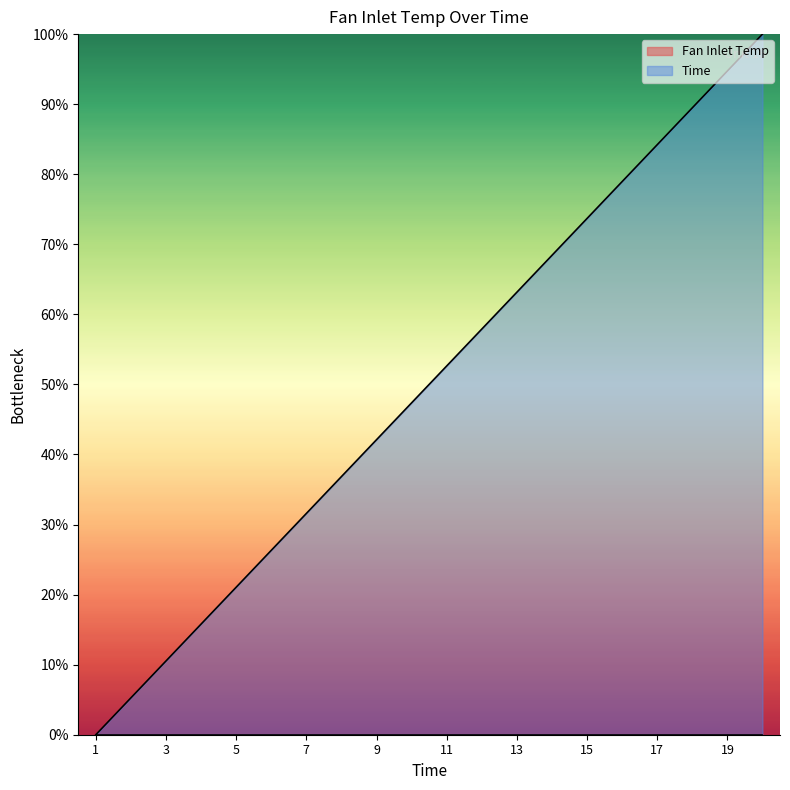

Which label corresponds to the largest value in the chart?

20